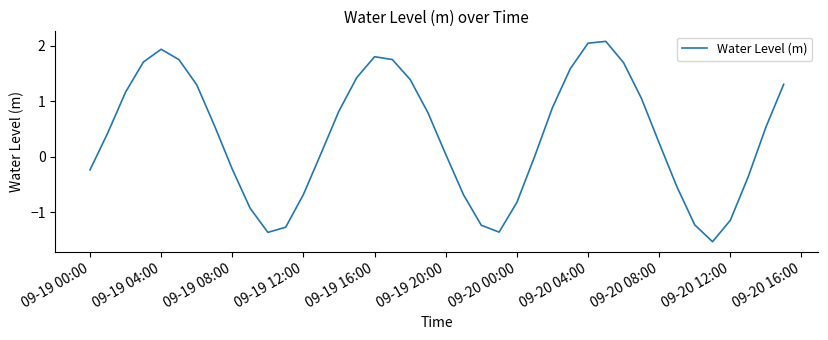

What is the minimum value shown in the chart?

-1.5